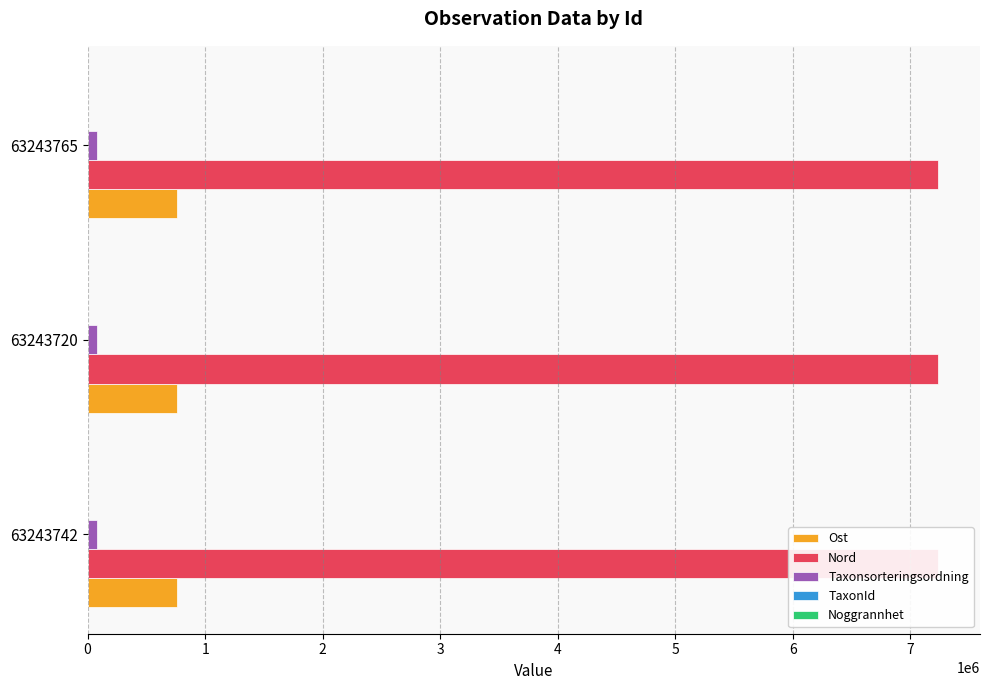

The Ost series shows 1253739.4 at 63243765. True or false?

False